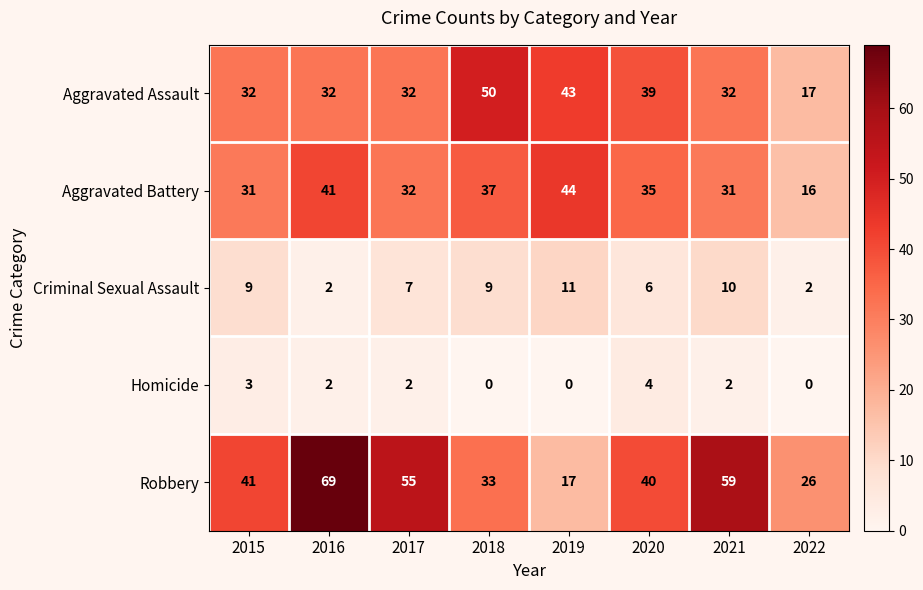

What is the total value across all series at 2021?

134